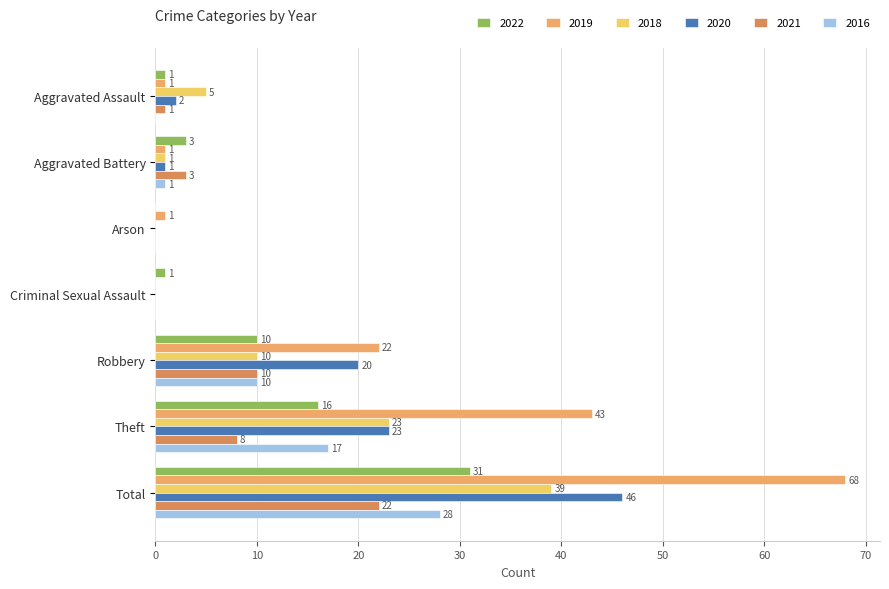

Reading left to right, what are all the values shown in this chart?

2022: Aggravated Assault=1	Aggravated Battery=3	Arson=0	Criminal Sexual Assault=1	Robbery=10	Theft=16	Total=31
2019: Aggravated Assault=1	Aggravated Battery=1	Arson=1	Criminal Sexual Assault=0	Robbery=22	Theft=43	Total=68
2018: Aggravated Assault=5	Aggravated Battery=1	Arson=0	Criminal Sexual Assault=0	Robbery=10	Theft=23	Total=39
2020: Aggravated Assault=2	Aggravated Battery=1	Arson=0	Criminal Sexual Assault=0	Robbery=20	Theft=23	Total=46
2021: Aggravated Assault=1	Aggravated Battery=3	Arson=0	Criminal Sexual Assault=0	Robbery=10	Theft=8	Total=22
2016: Aggravated Assault=0	Aggravated Battery=1	Arson=0	Criminal Sexual Assault=0	Robbery=10	Theft=17	Total=28